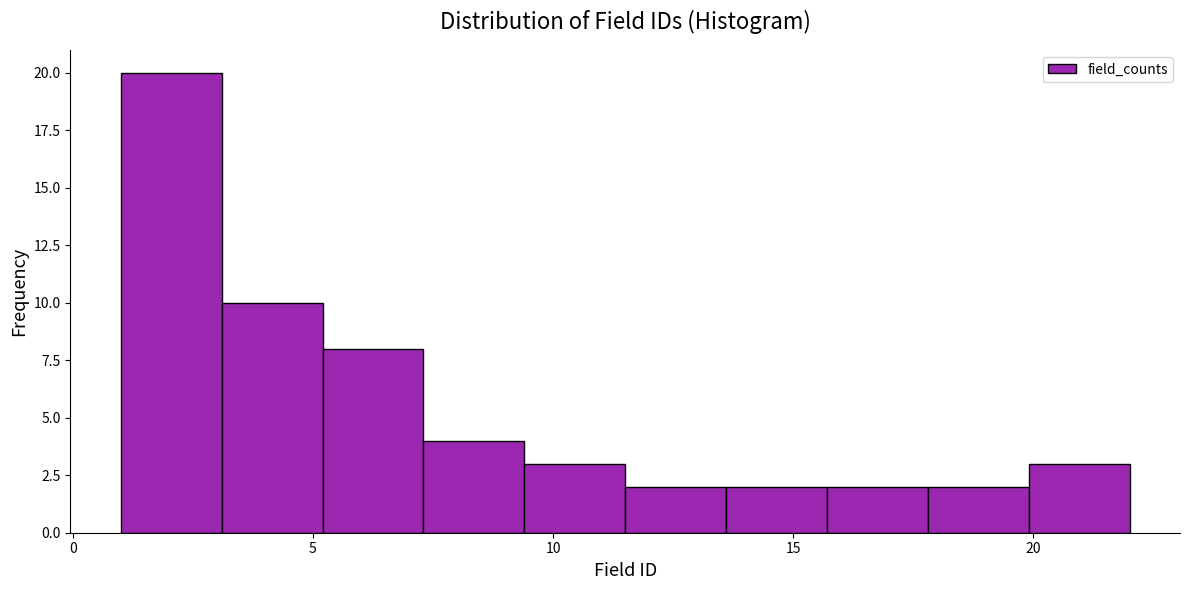

What is the height of the bar covering 15.7 to 17.8 on the x-axis? Neither the bar edges nor the heights are printed on the chart, so give them approximately, as read against the axes.

2